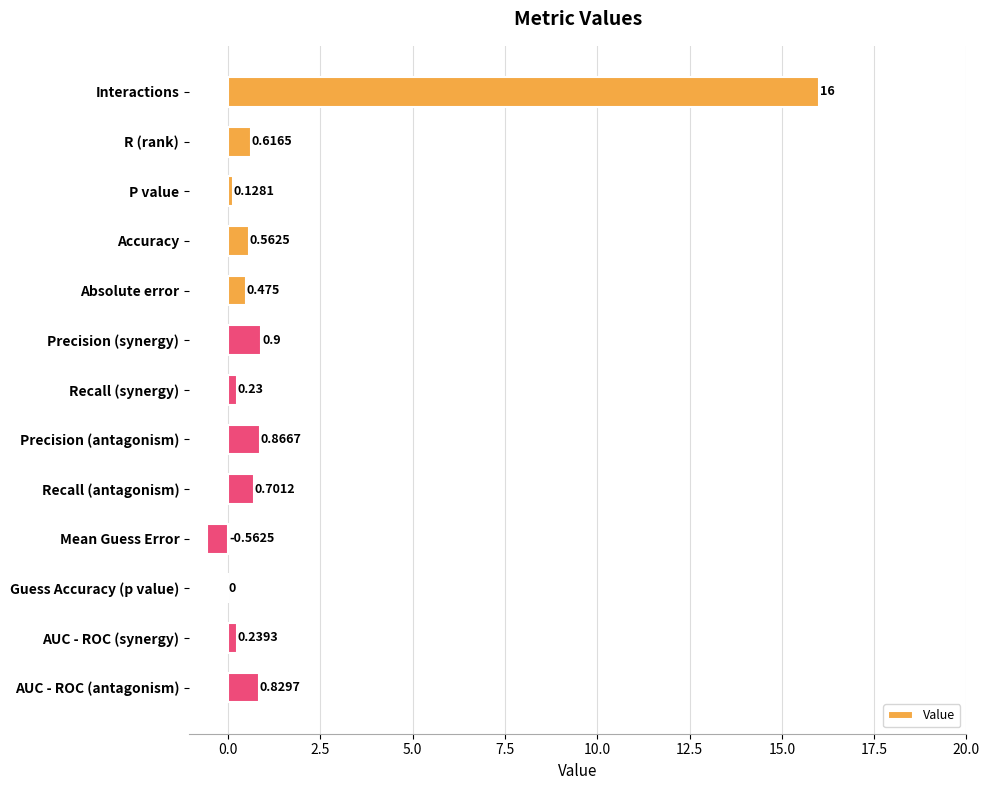

Which has a higher value, Precision (antagonism) or Guess Accuracy (p value)?

Precision (antagonism)